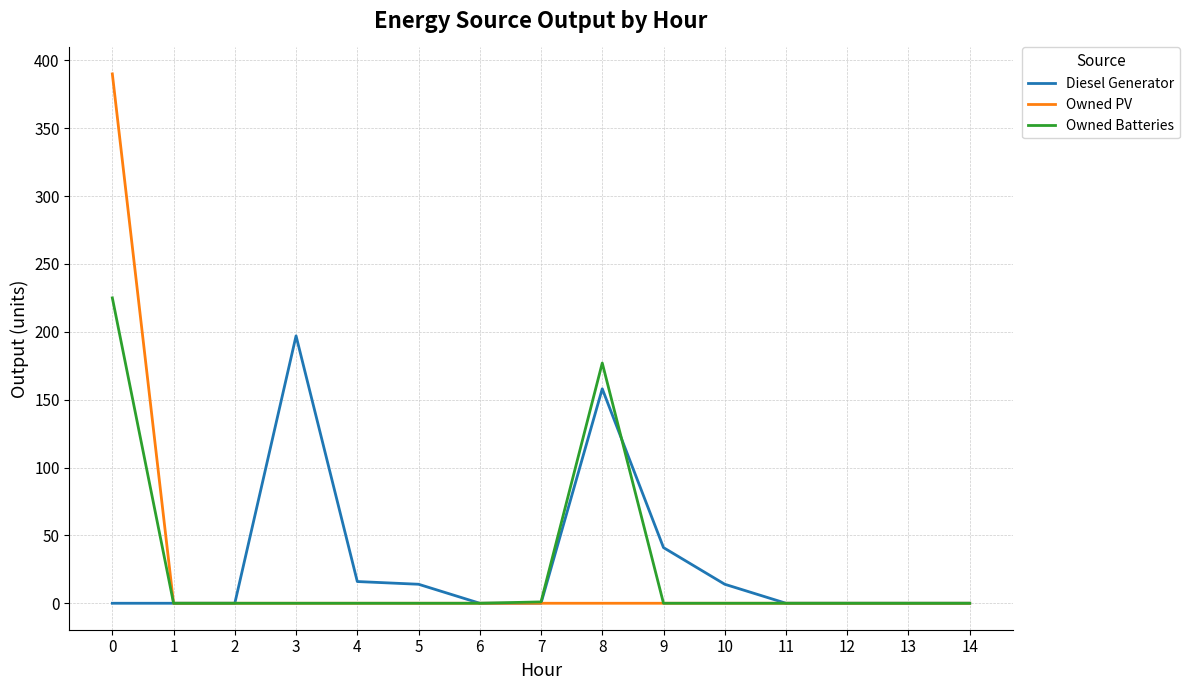

What is the maximum value for Owned PV?

390